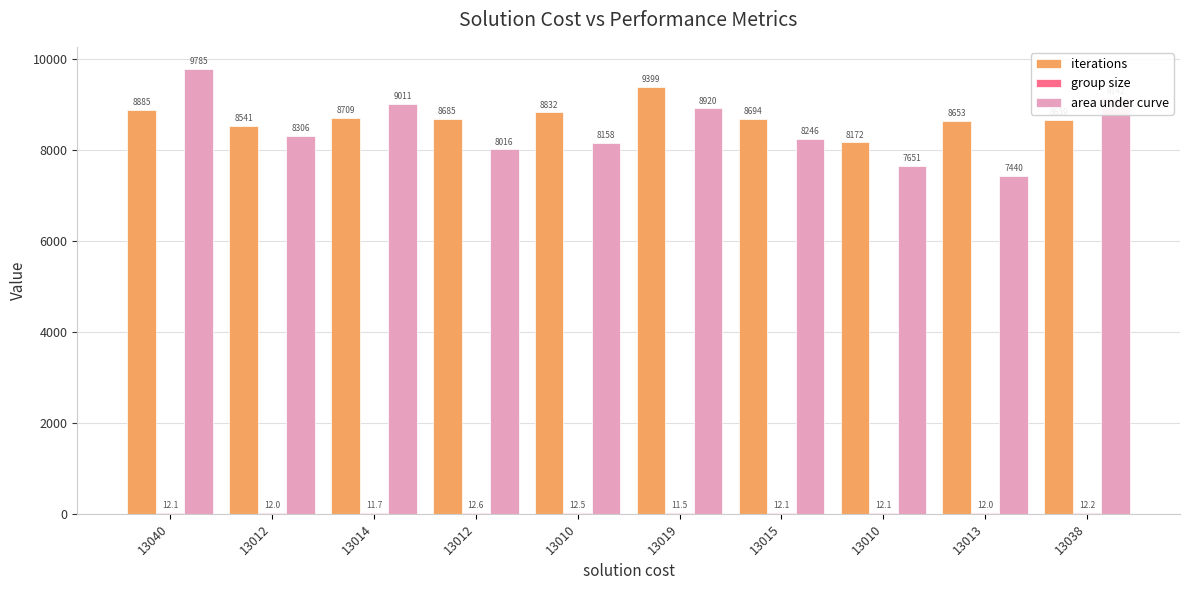

Does the chart contain stacked bars?

No